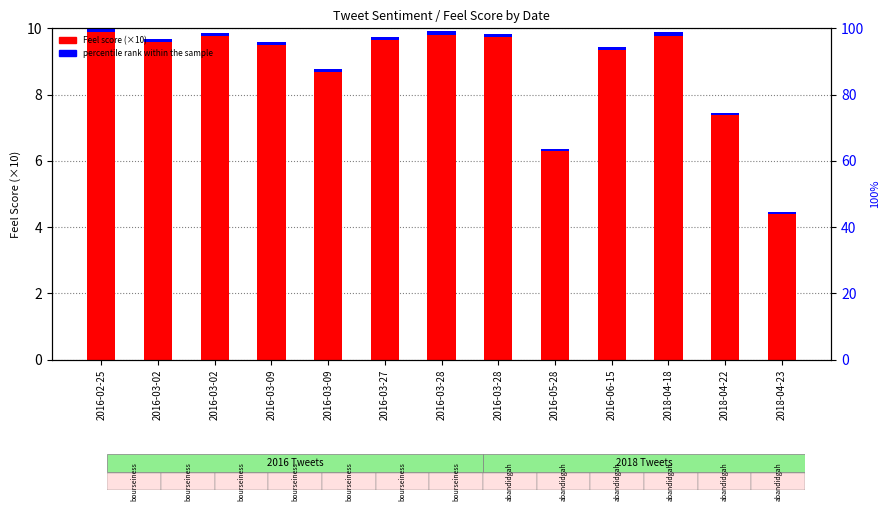

Is it true that percentile rank within the sample equals 0.1 at 2016-03-27?

False